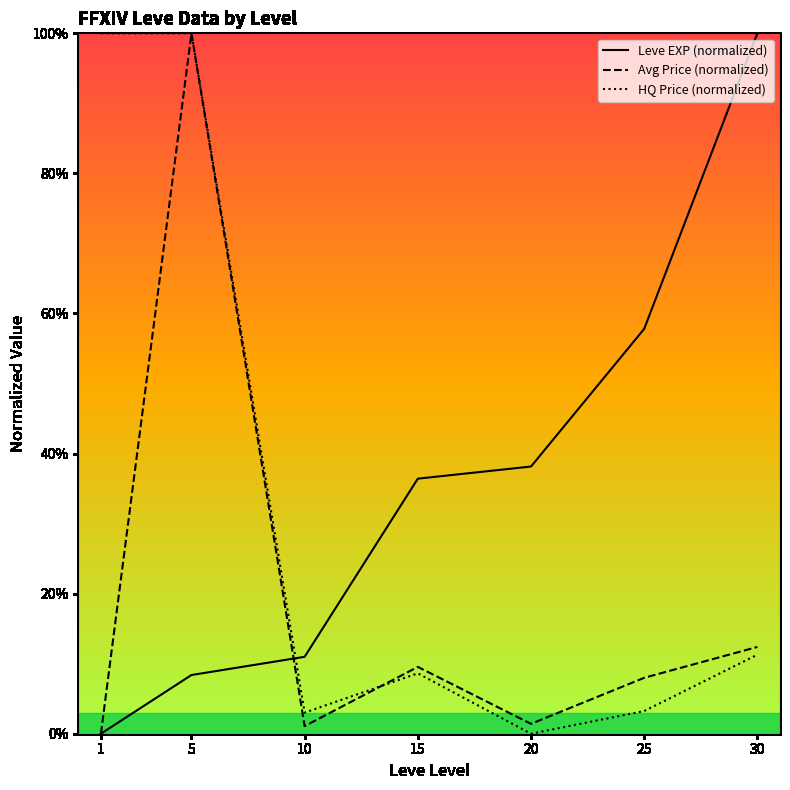

Which category has the highest value across all series?

30